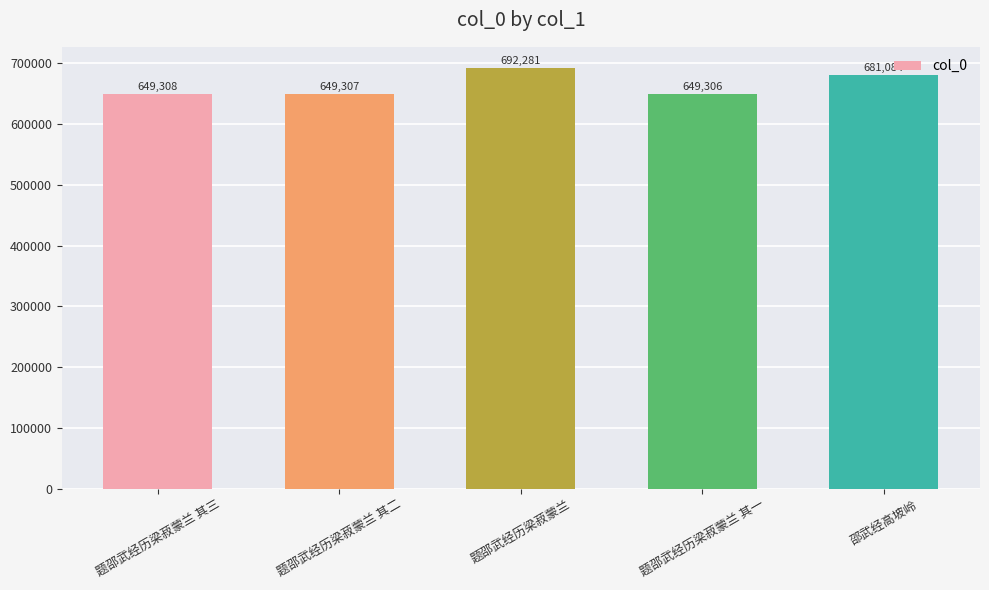

Which has a higher value, 题邵武经历梁菽蒙兰 or 题邵武经历梁菽蒙兰 其一?

题邵武经历梁菽蒙兰